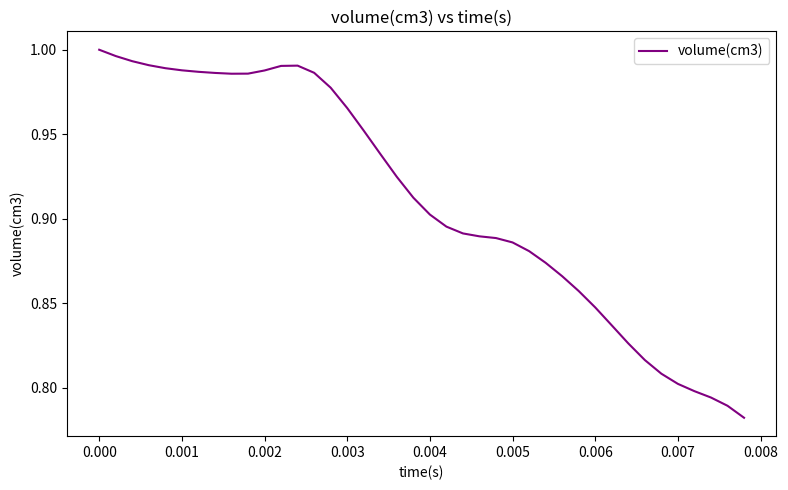

Does the chart display data point markers on the line(s)?

No